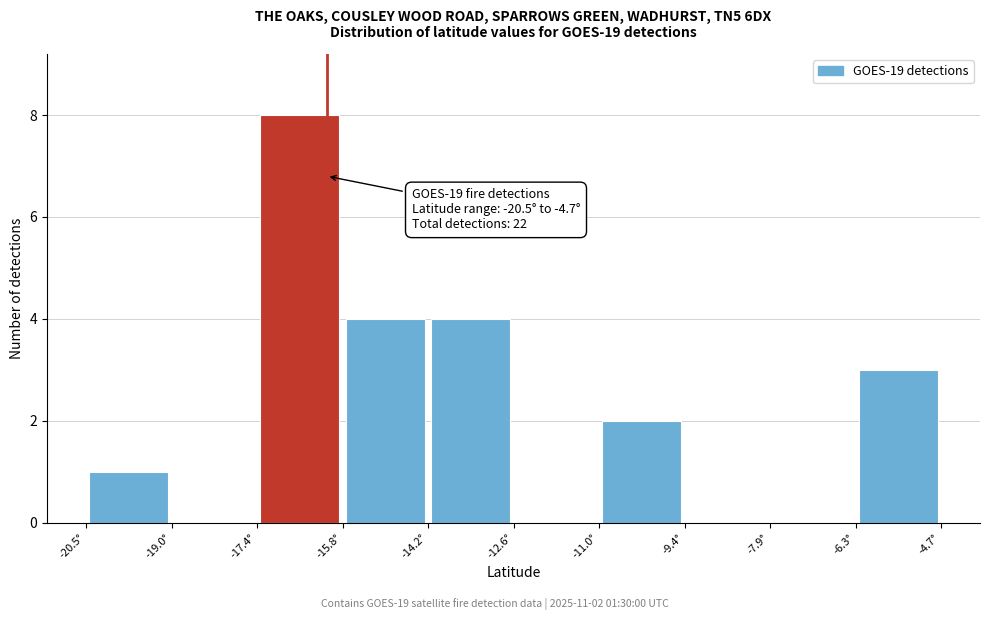

Which range on the x-axis has the tallest bar?

-17.4 to -15.8